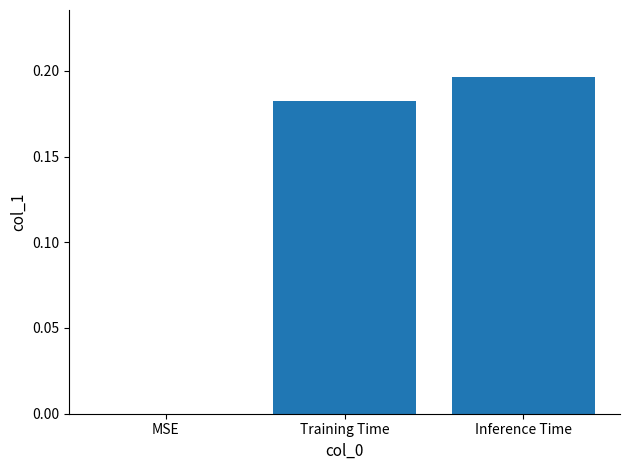

At which category does the chart reach its peak across all series?

Inference Time